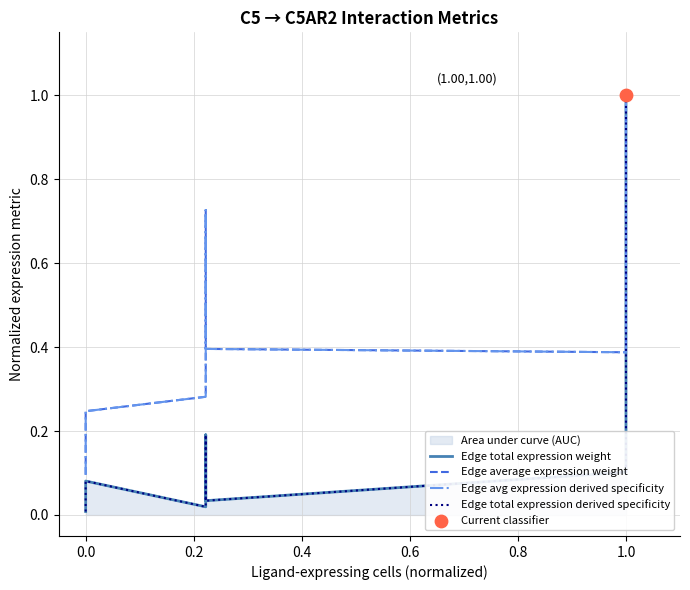

Which series has the widest spread of Y values?

Edge total expression weight